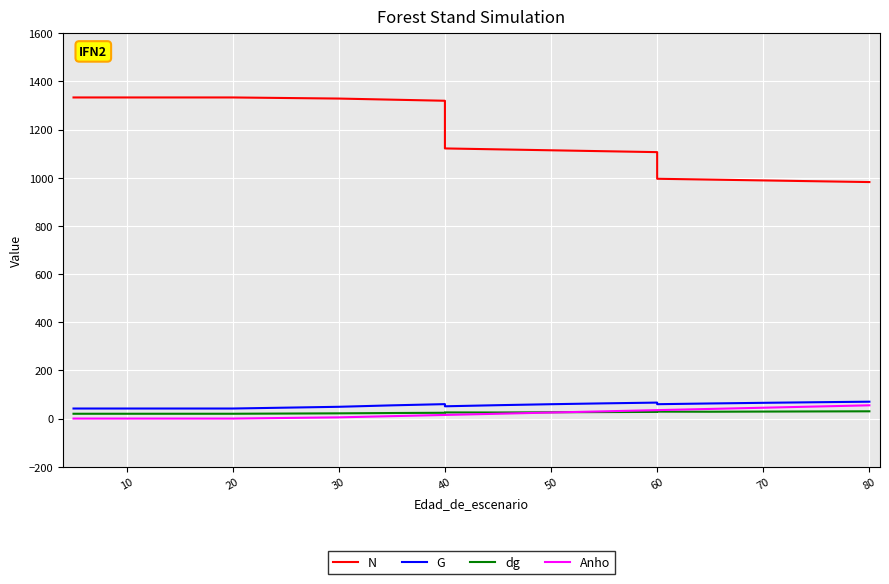

What is the sum of all G values?

1034.7